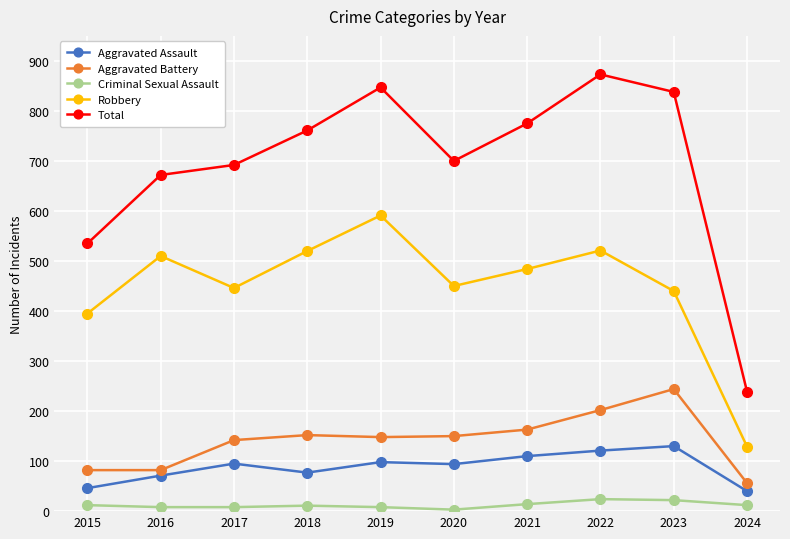

Which series has the largest total across all categories?

Total